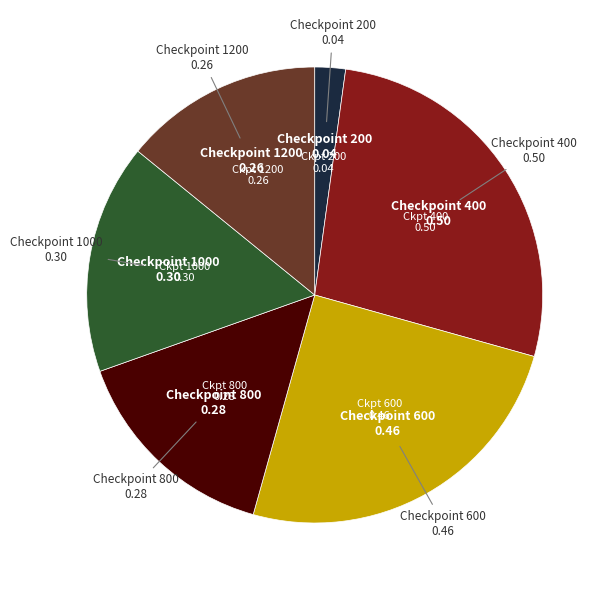

How many segments does this pie chart have?

6